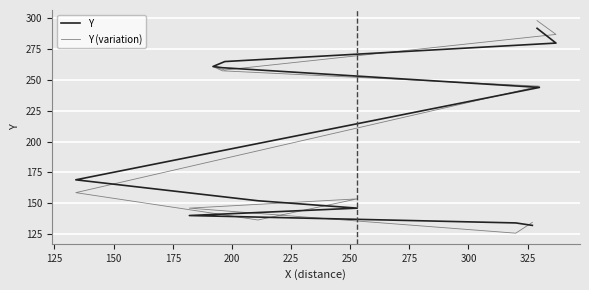

In Y (variation), how many points are lower than both neighbors (excluding endpoints)?

3